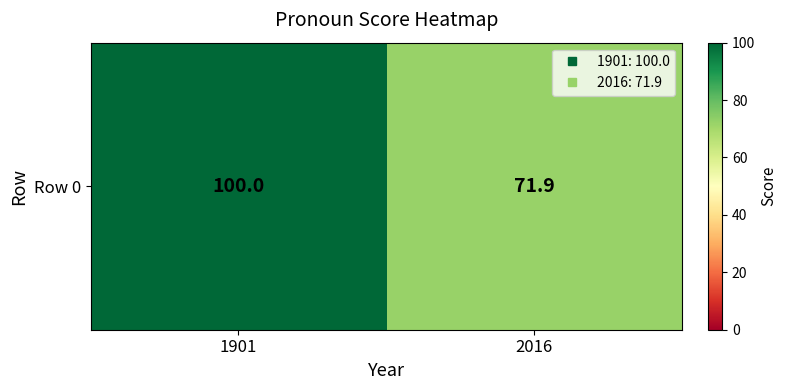

What is the ratio of the value at 1901 to the value at 2016?

1.4